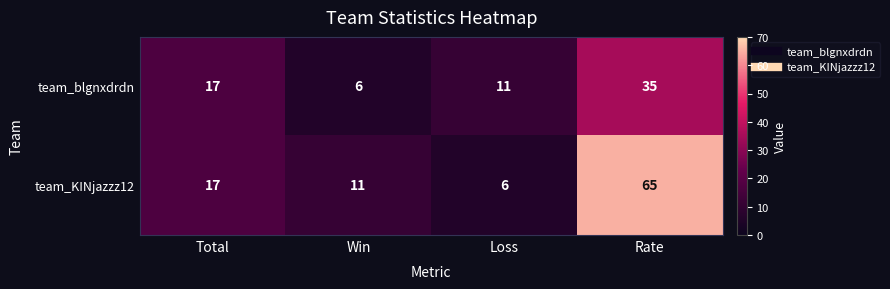

What is the smallest value displayed?

6